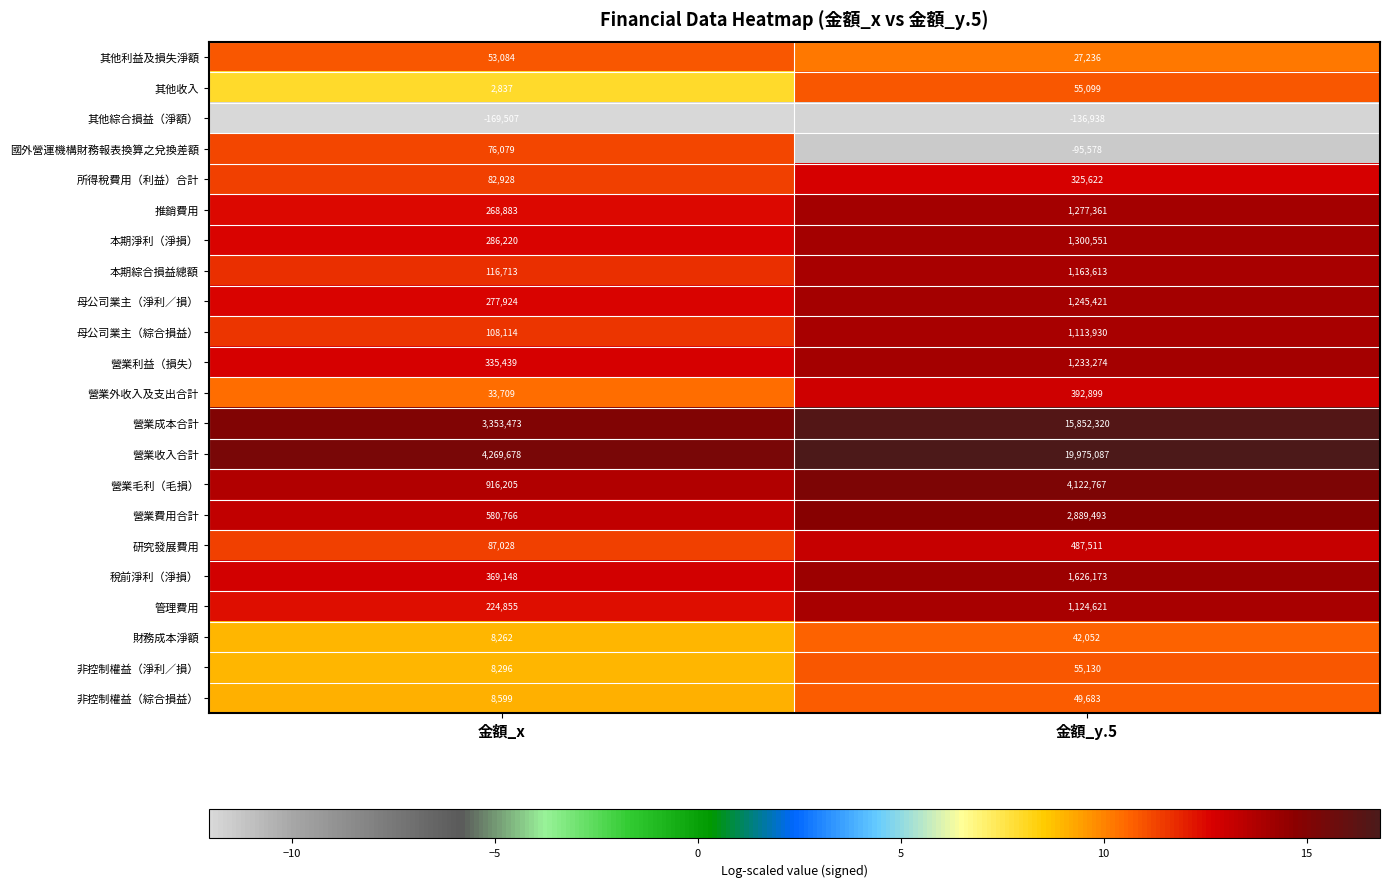

Is it true that 母公司業主（淨利／損） equals 484343 at 金額_x?

False